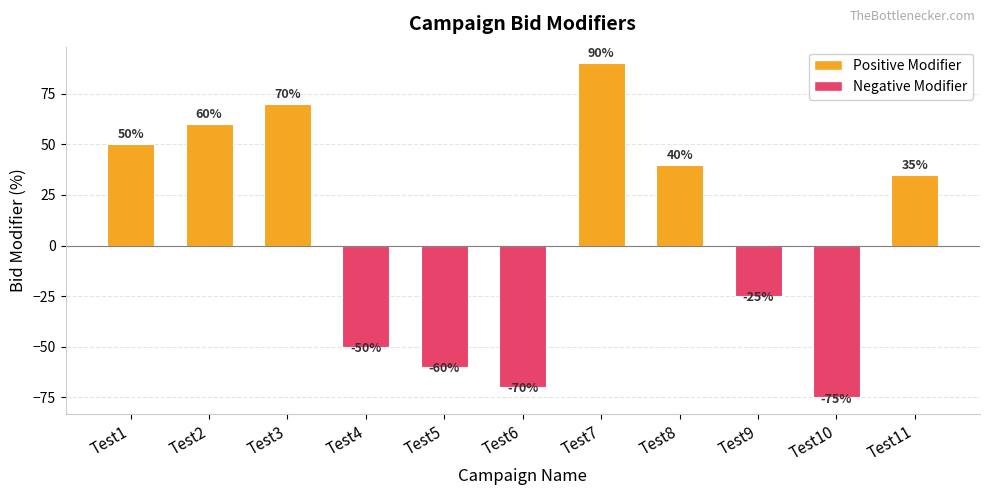

Which category has the highest value across all series?

Test7